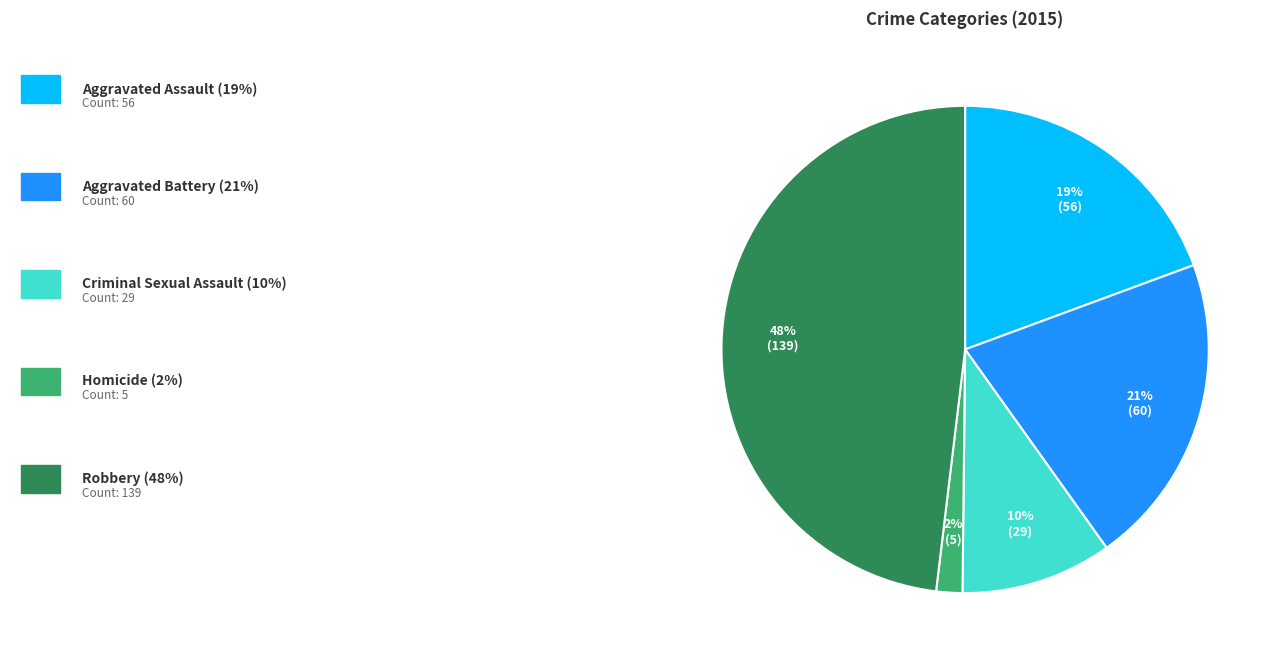

How many segments does this pie chart have?

5